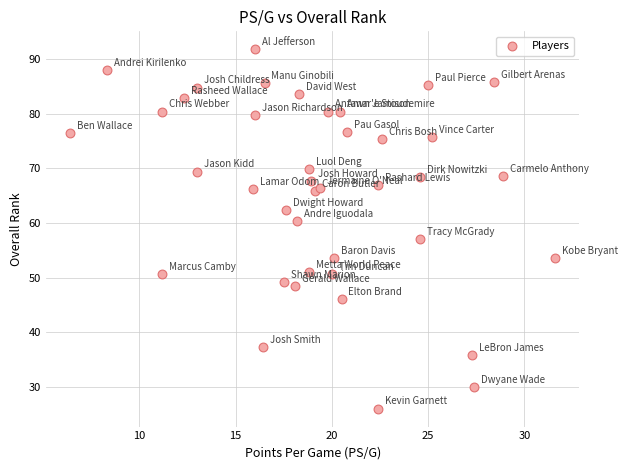

What is the range of Y values (max minus min)?

65.8